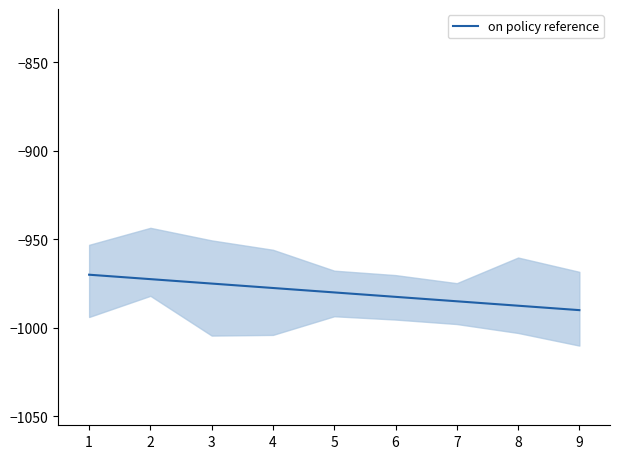

How many lines are shown in the chart?

1